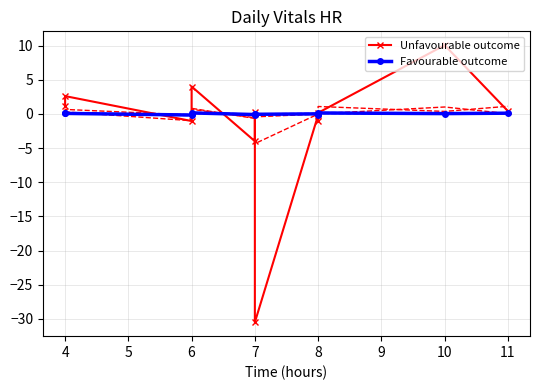

Count the Favourable outcome values in the range 0 to 1.

8